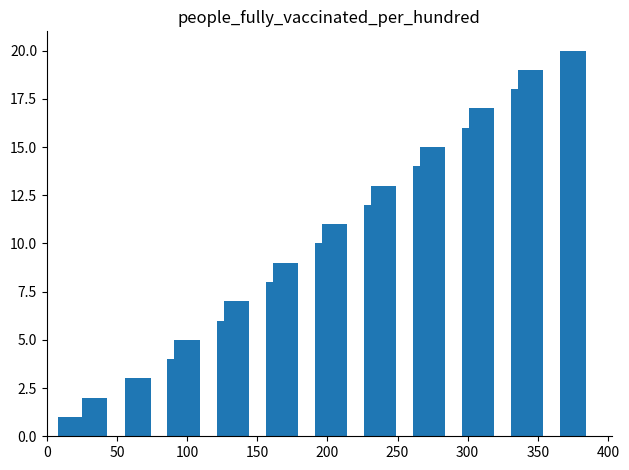

What is the maximum value shown in the chart?

20